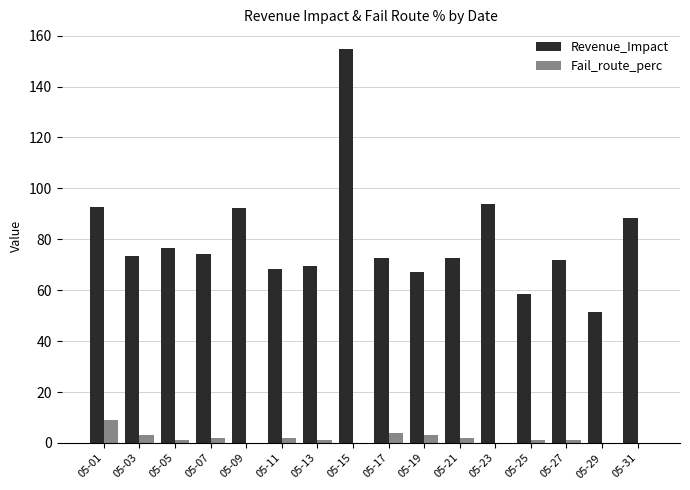

Count the Fail_route_perc values in the range 0 to 3.

14